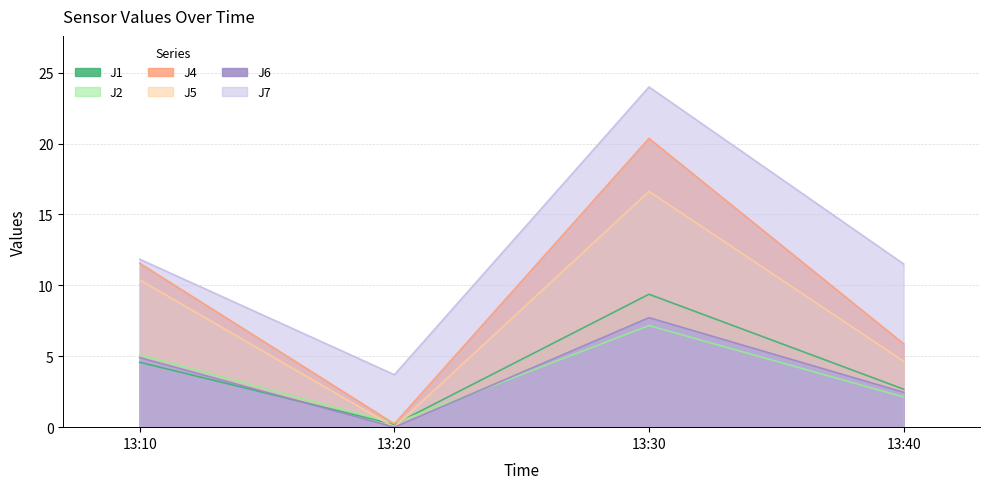

What is the difference between the maximum and minimum values in the J7 series?

20.3